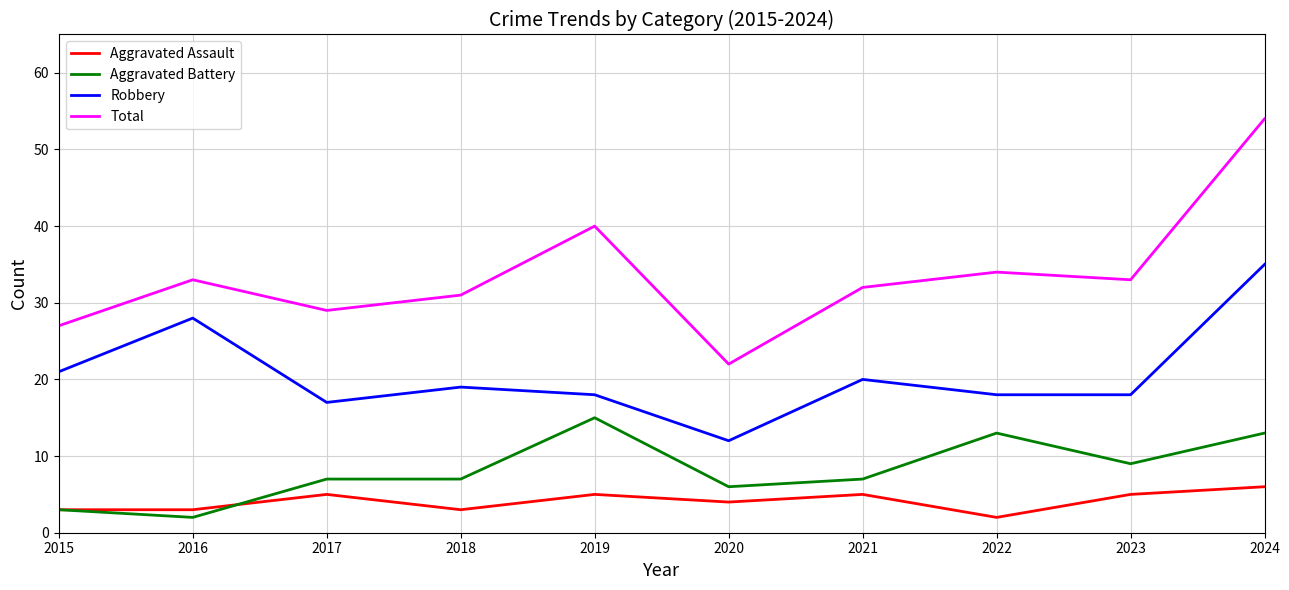

What is the difference between the maximum and second lowest values in the Robbery series?

18